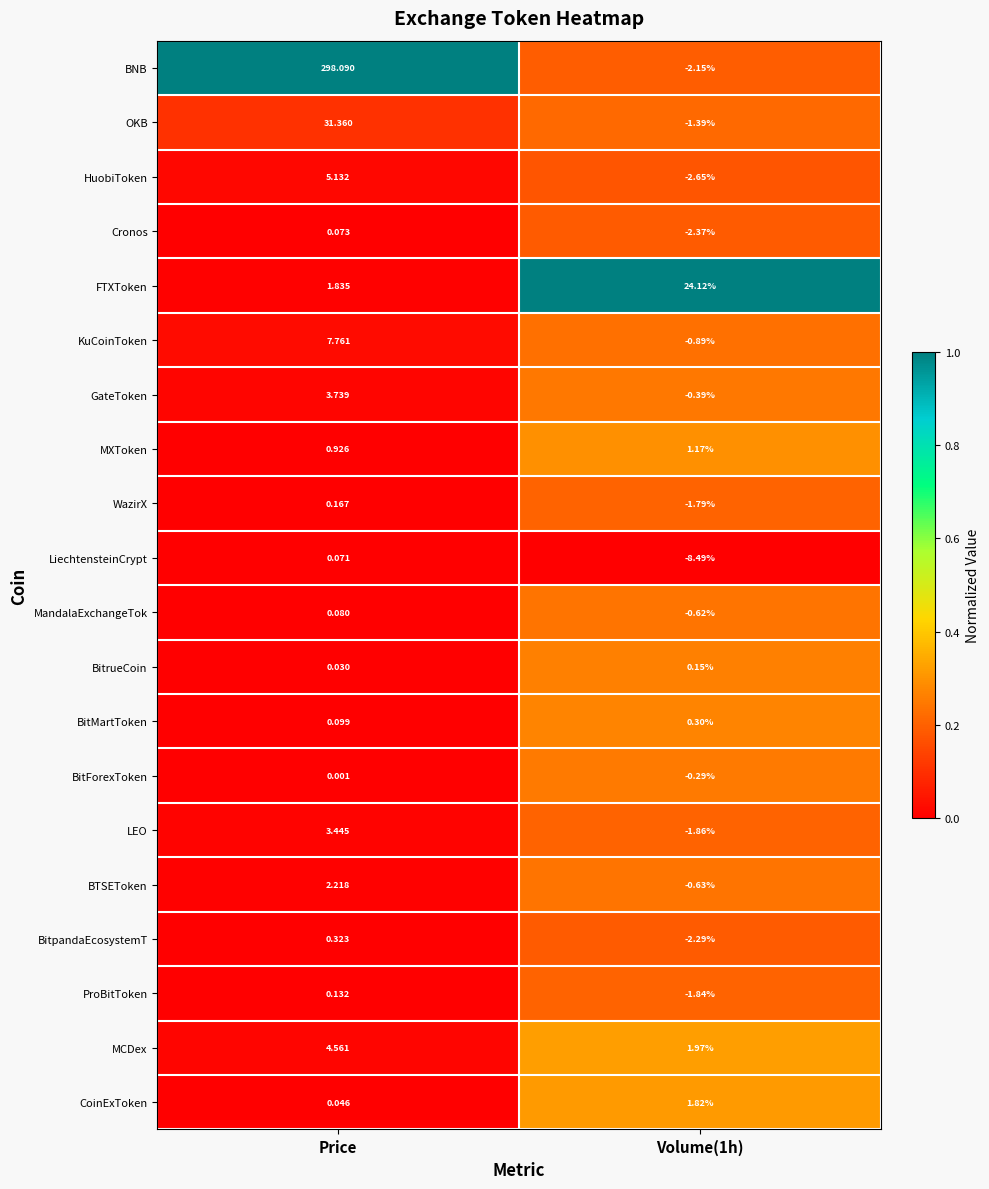

Is the value of GateToken at Price greater than the value of FTXToken at Volume(1h)?

No